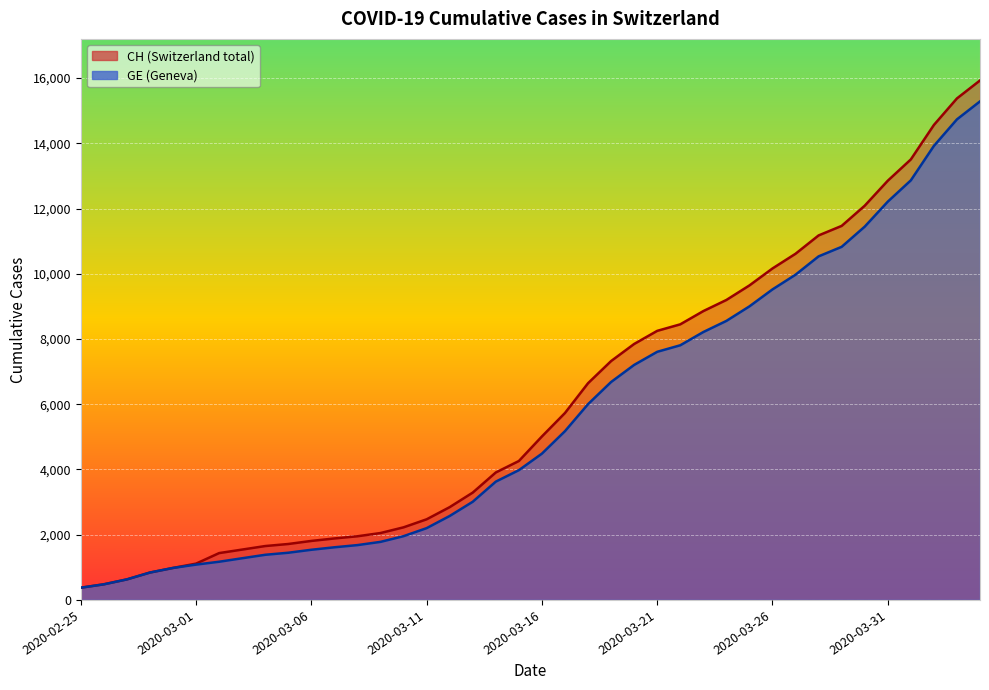

Between 2020-03-15 and 2020-03-26, which series saw the biggest shift?

CH